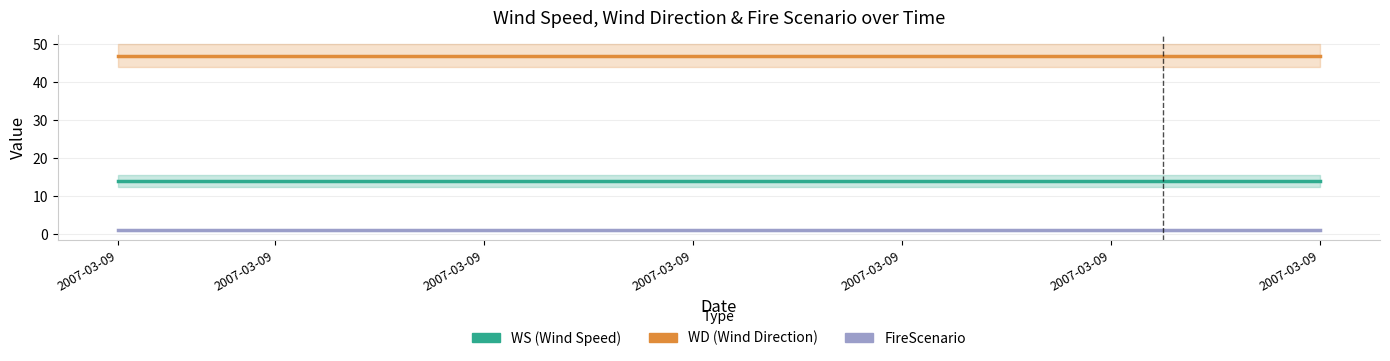

Which series has the largest total across all categories?

WD